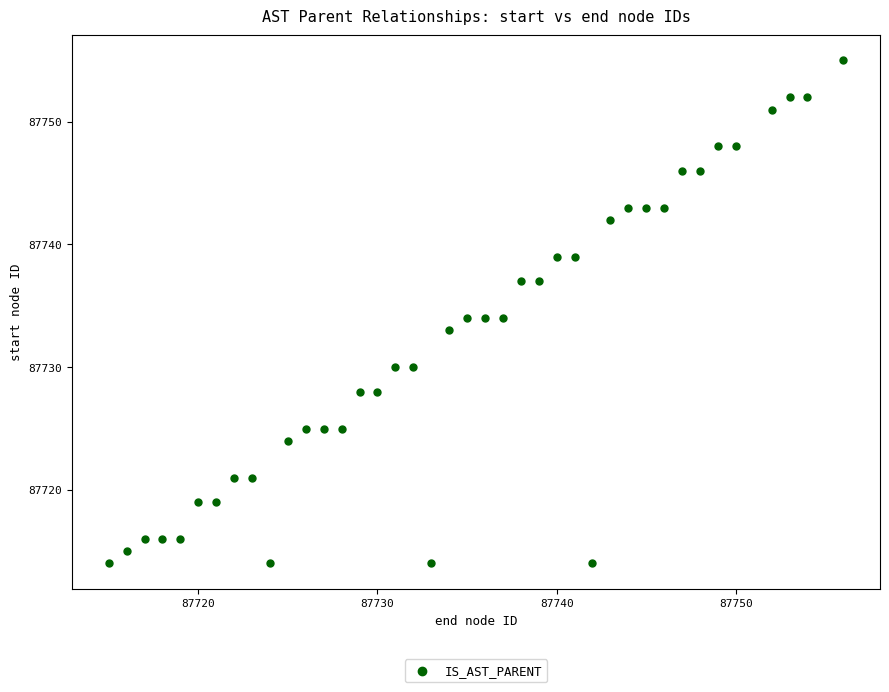

What is the range of Y values (max minus min)?

41